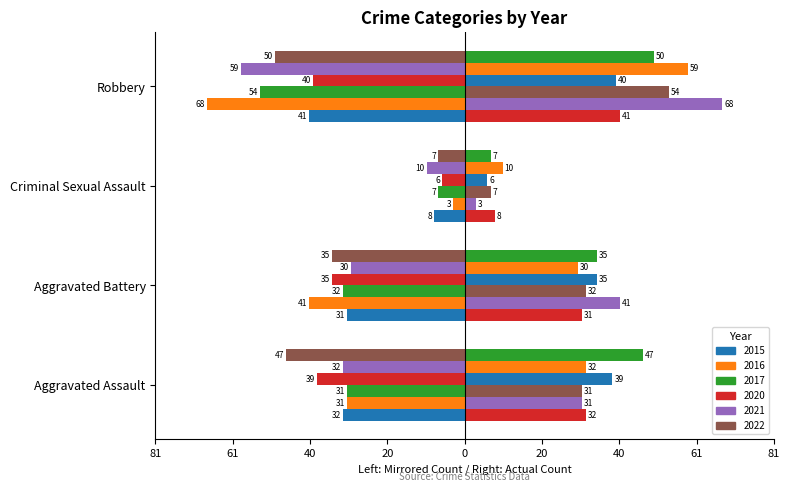

How many data points in 2020 are less than -35?

2